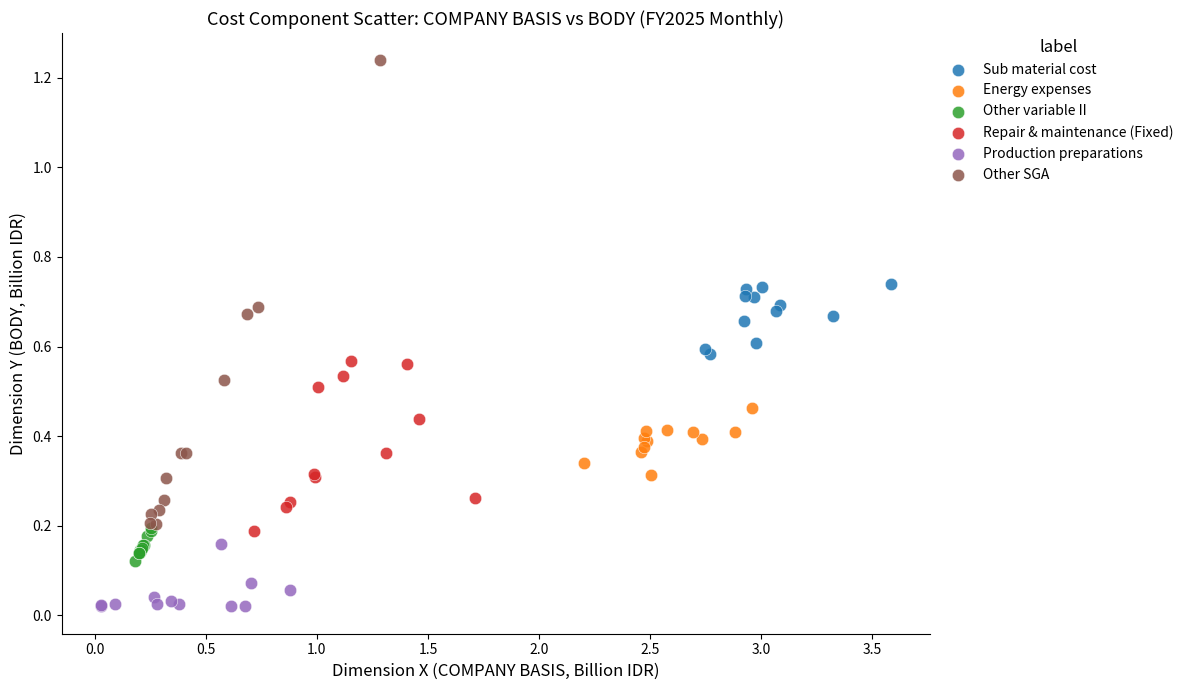

Which series reaches the minimum Y coordinate?

Production preparations